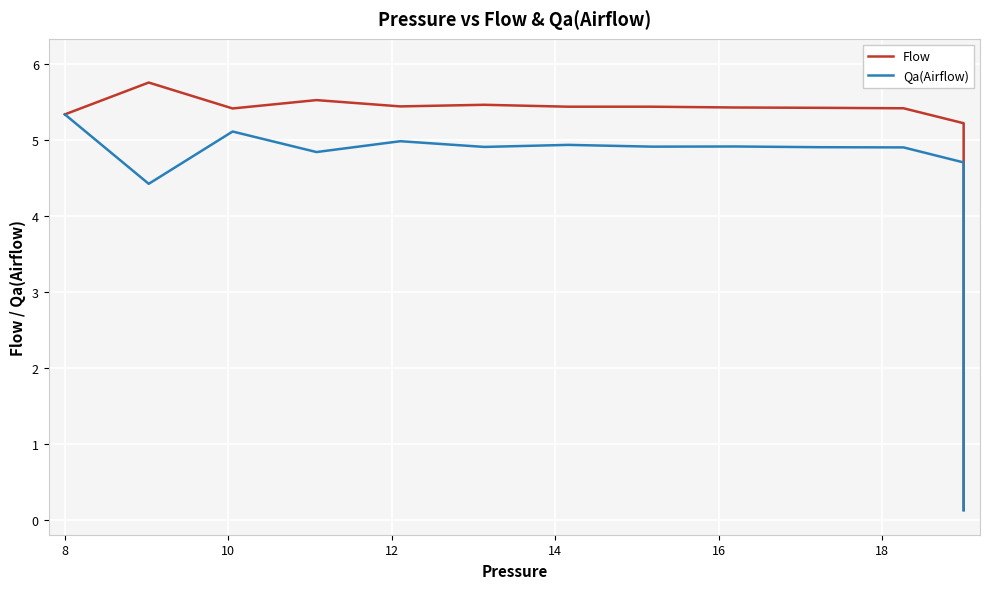

In Qa(Airflow), how many points are higher than both neighbors (excluding endpoints)?

4